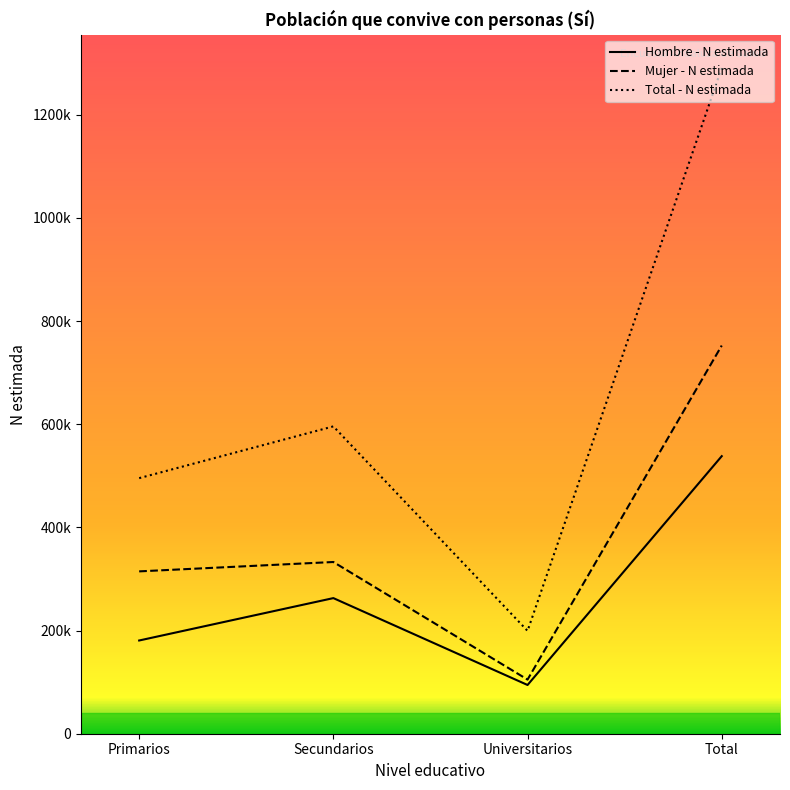

What is the greatest value displayed?

1290610